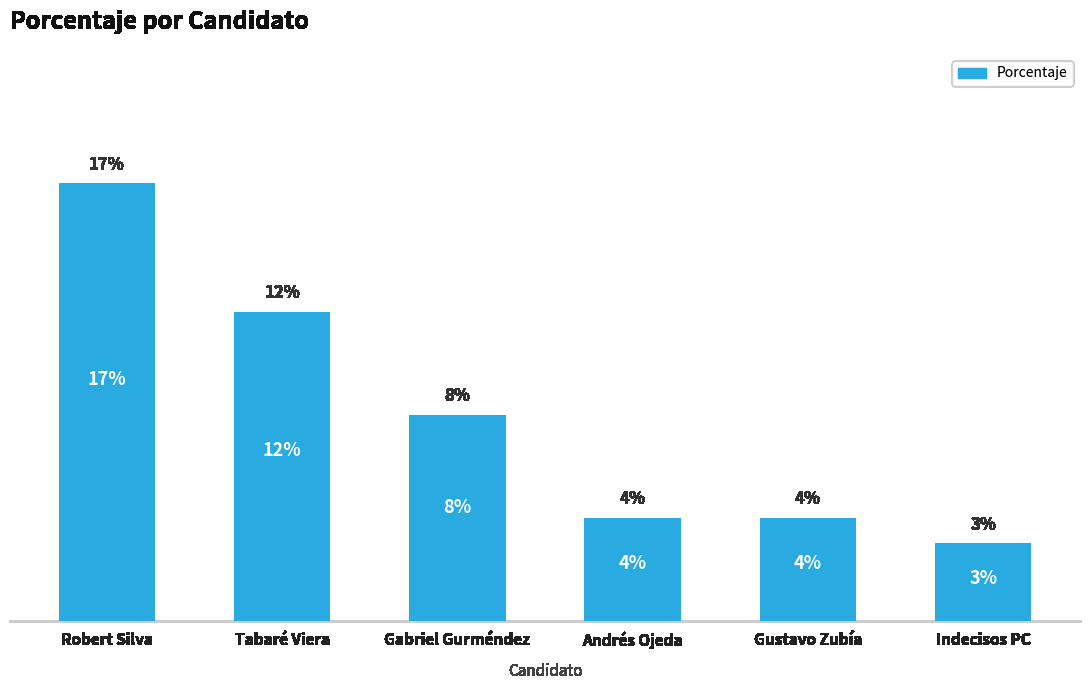

What is the label of the 1st bar from the left?

Robert Silva